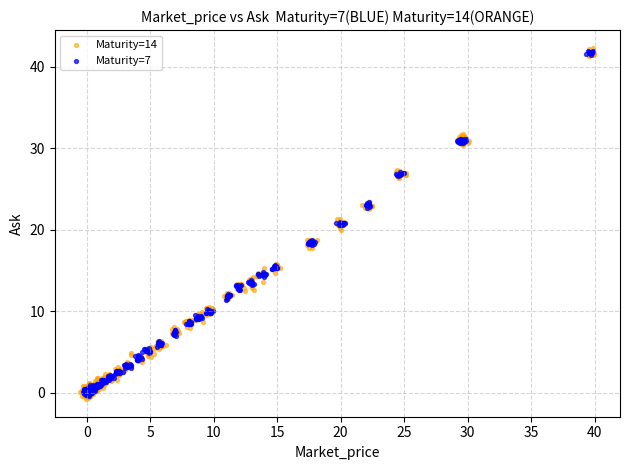

Which series has the widest spread of Y values?

Maturity=14